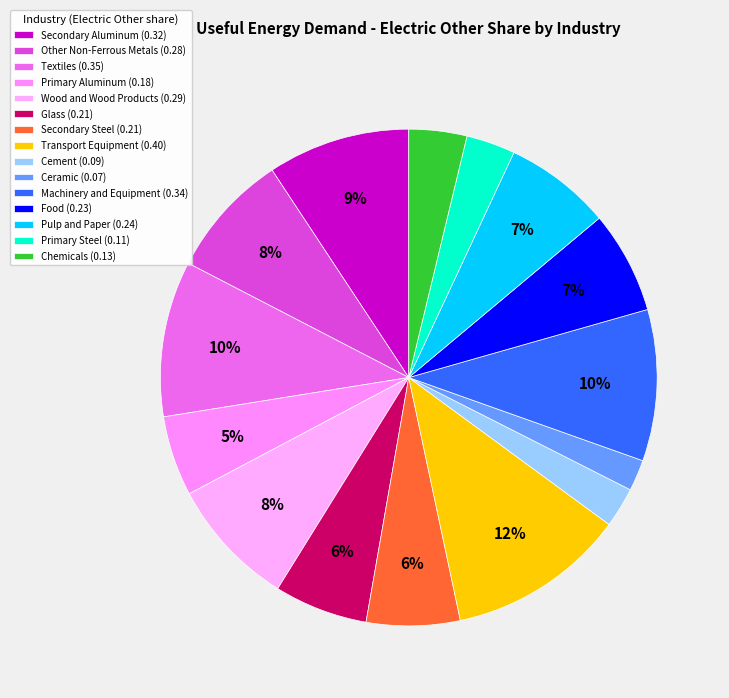

Is there any slice that represents more than half of the pie?

No